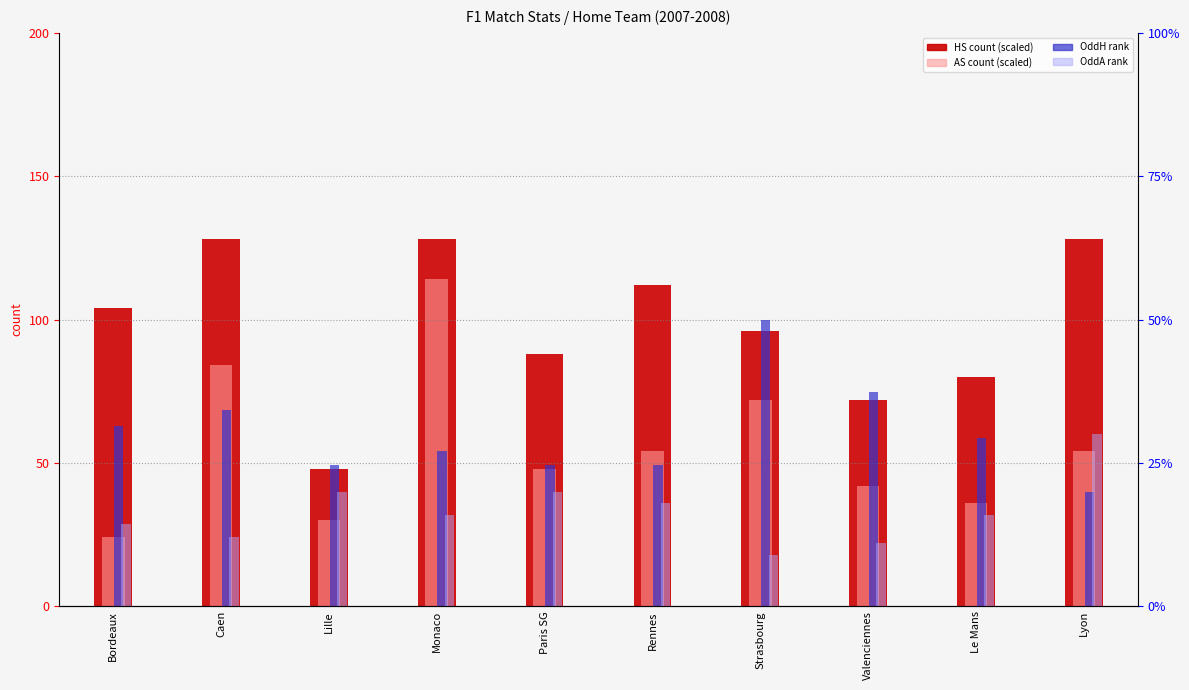

What is the sum of the OddA rank values at Caen and Lyon?

42.0